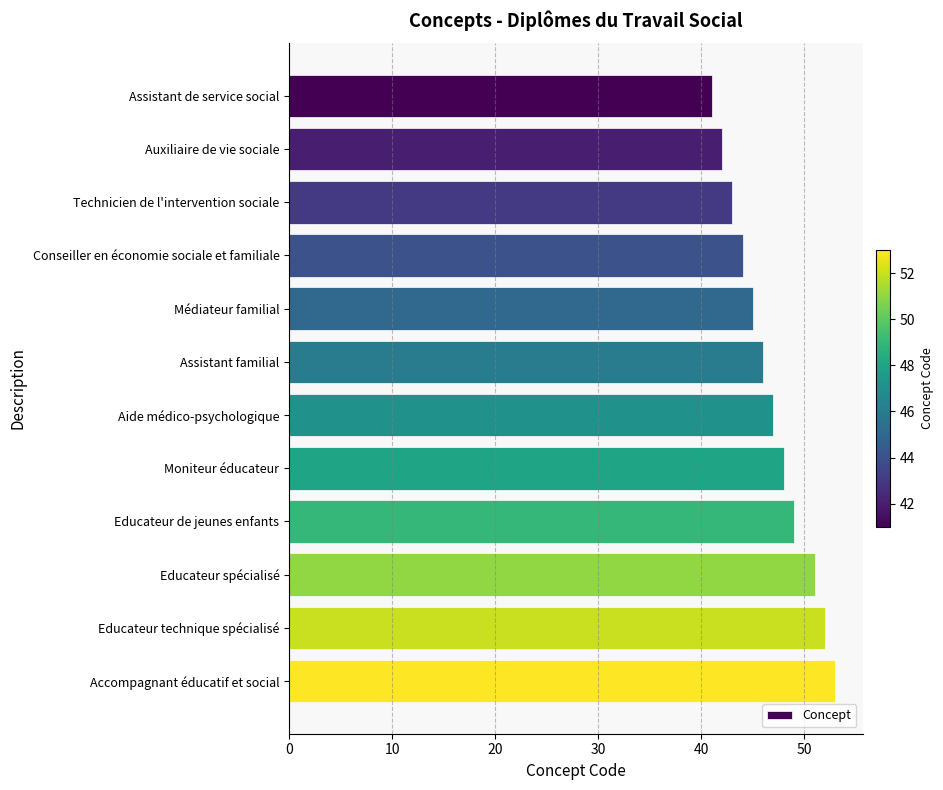

Approximately how many times larger is the value at Aide médico-psychologique compared to Educateur technique spécialisé?

0.9